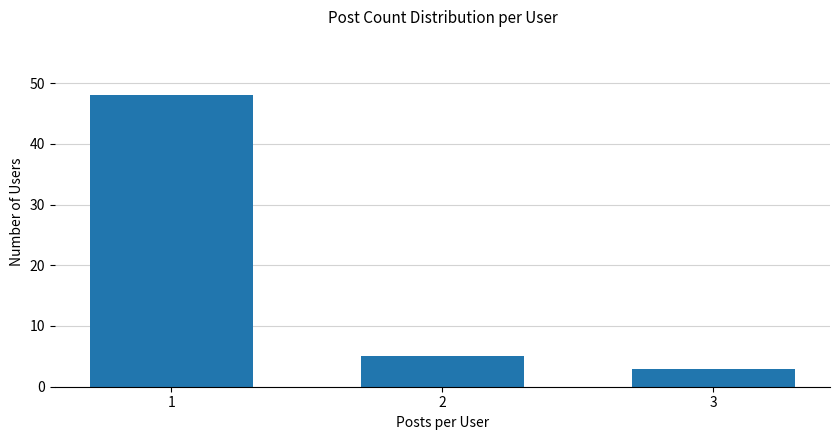

True or false: the data shows 7 at 2.

False